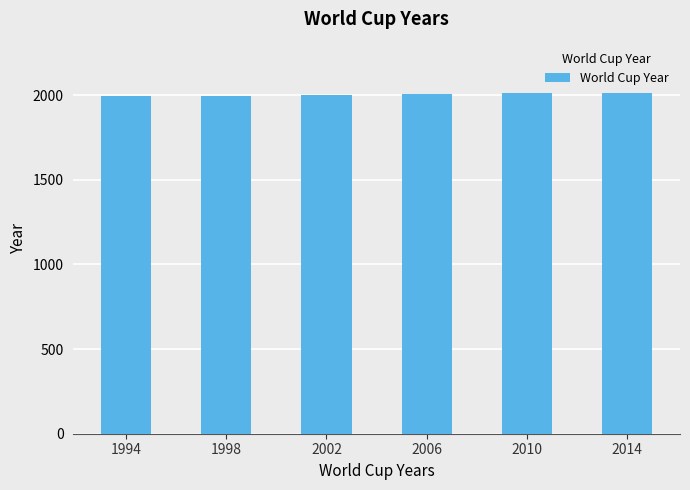

What is the ratio of the value at 1998 to the value at 2010?

1.0